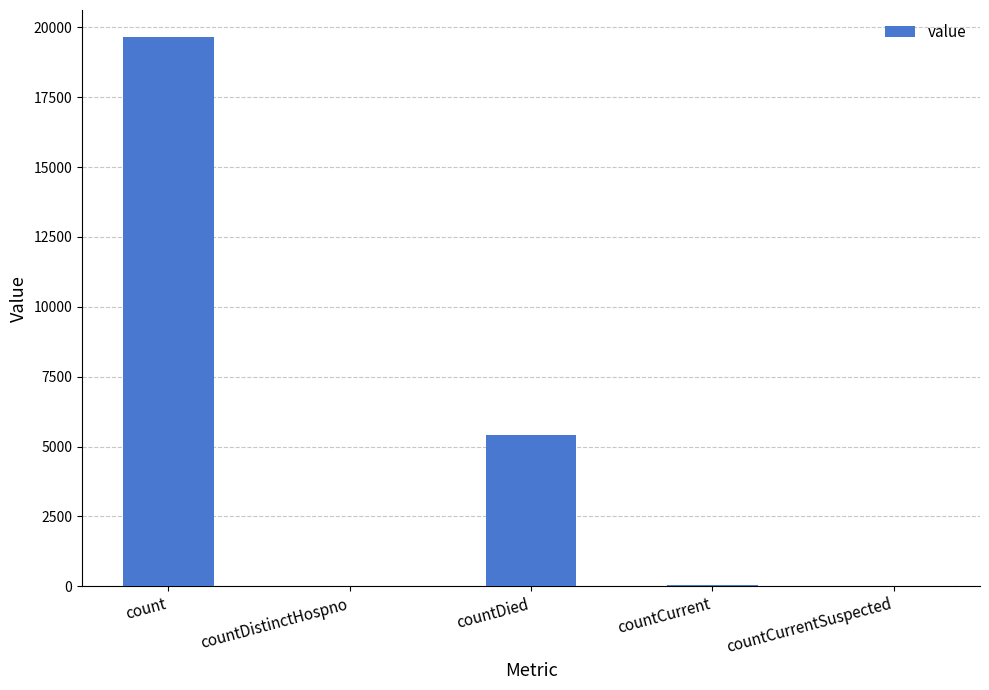

What value does the data have at countDied?

5423